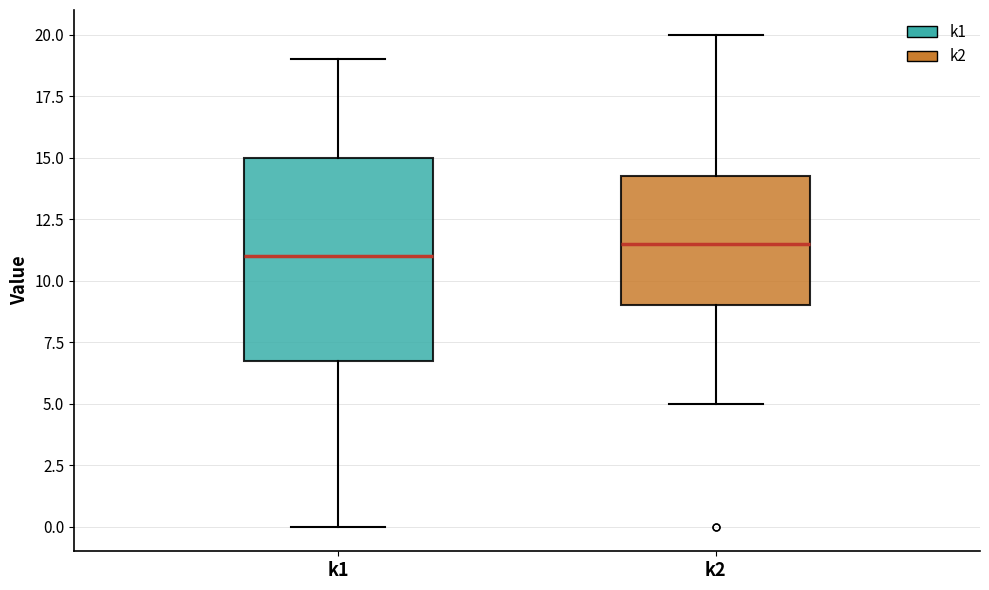

Reading left to right, read every box against the y-axis: the position of its median line, the range the box covers, and the ends of its whiskers. The values are not printed on the chart, so give them approximately, as read against the axis.

k1: median 11.0, box 7.0 to 15.0, whiskers 0.0 to 19.0
k2: median 11.5, box 9.0 to 14.5, whiskers 5.0 to 20.0